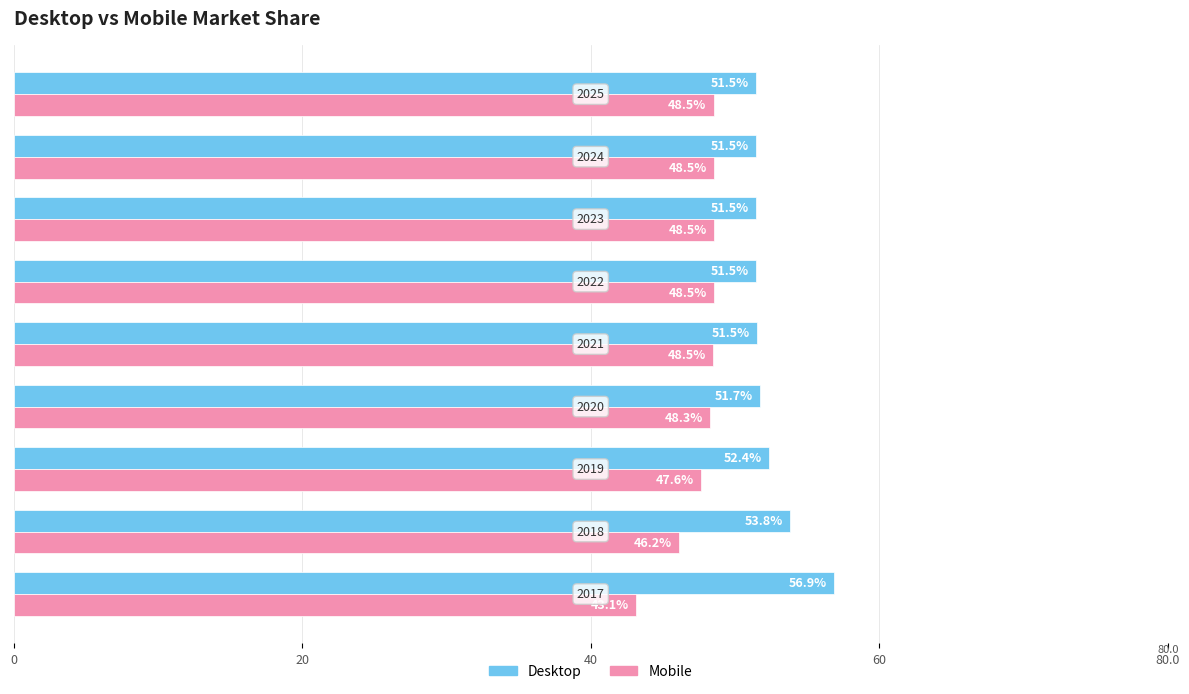

Rank the series by their maximum value, from highest to lowest.

Desktop, Mobile